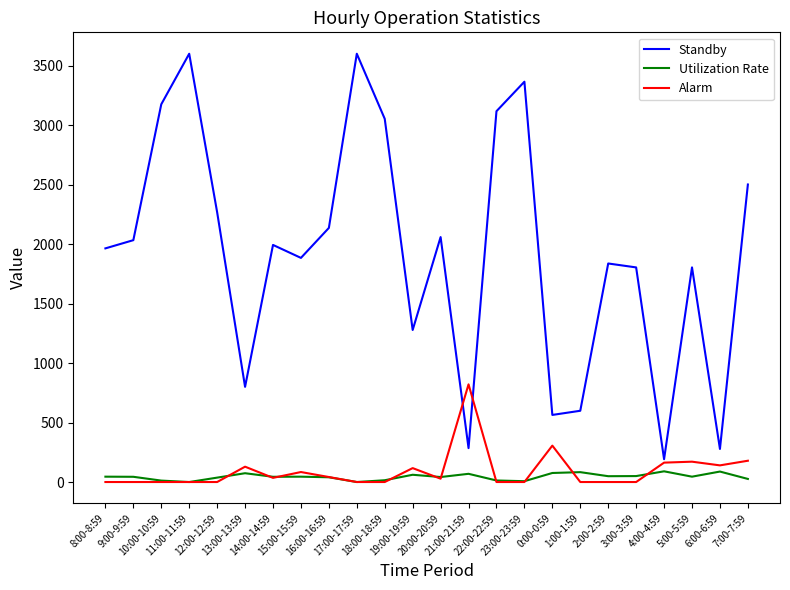

Which series has the widest spread of values?

Standby